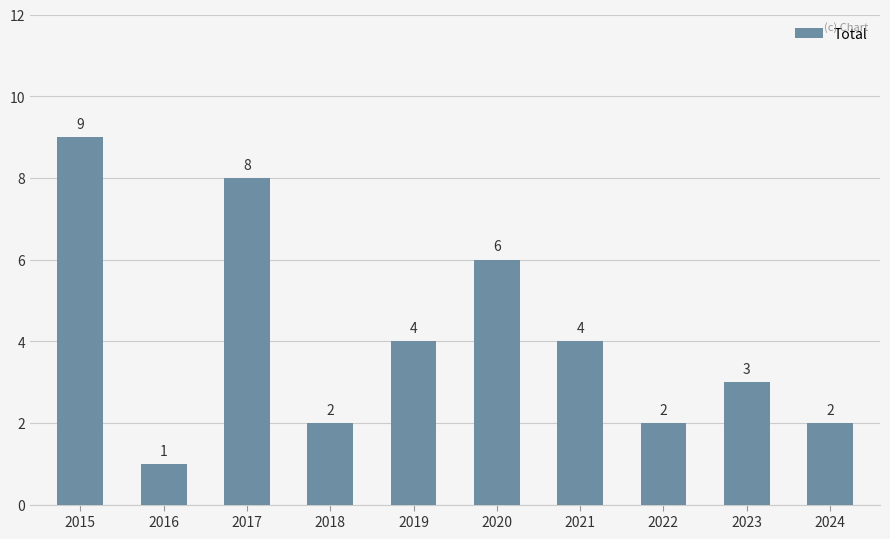

Count the values in the range 2 to 6.

7